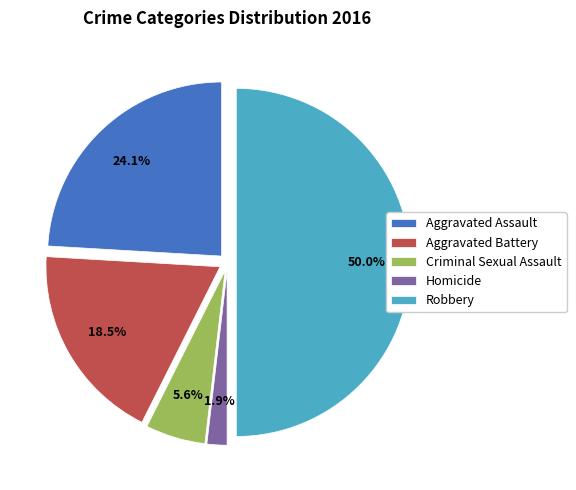

How much of the chart is everything except Homicide?

98.1%